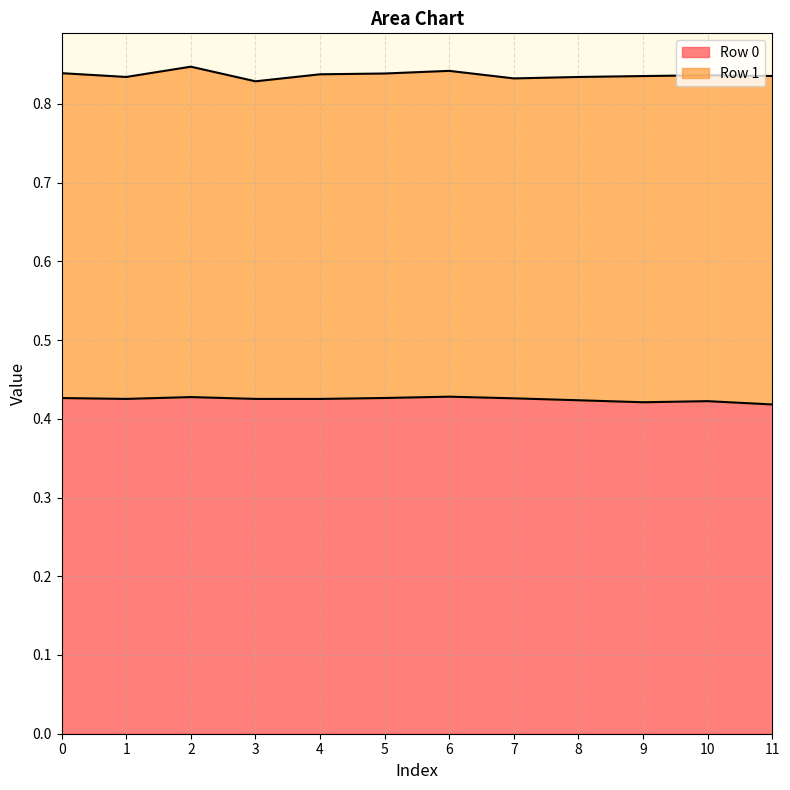

How many values are between 0 and 1?

12